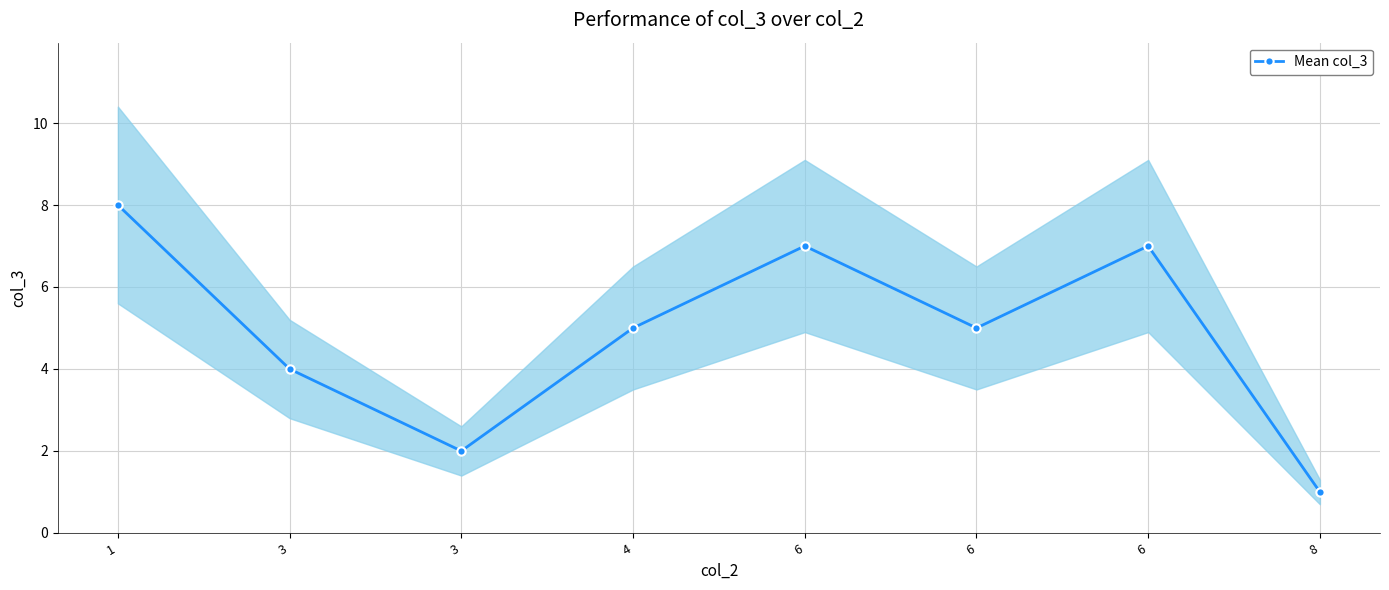

At which category does the data reach its first local valley?

3